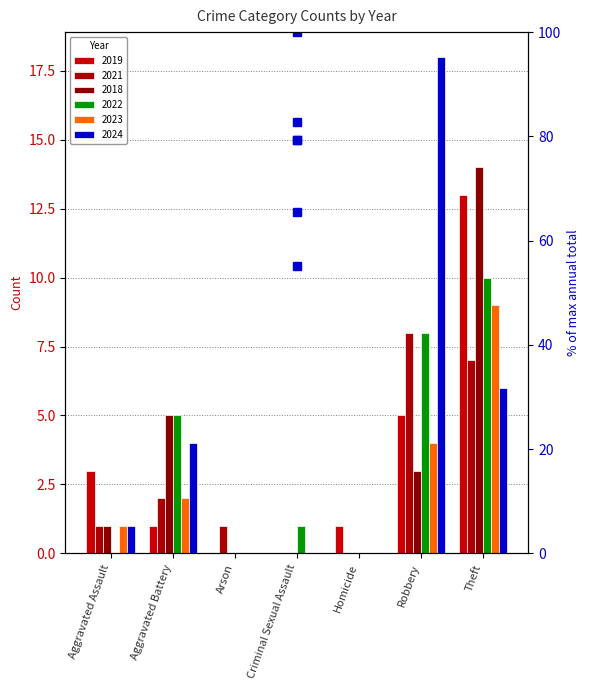

What is the sum of all 2023 values?

16